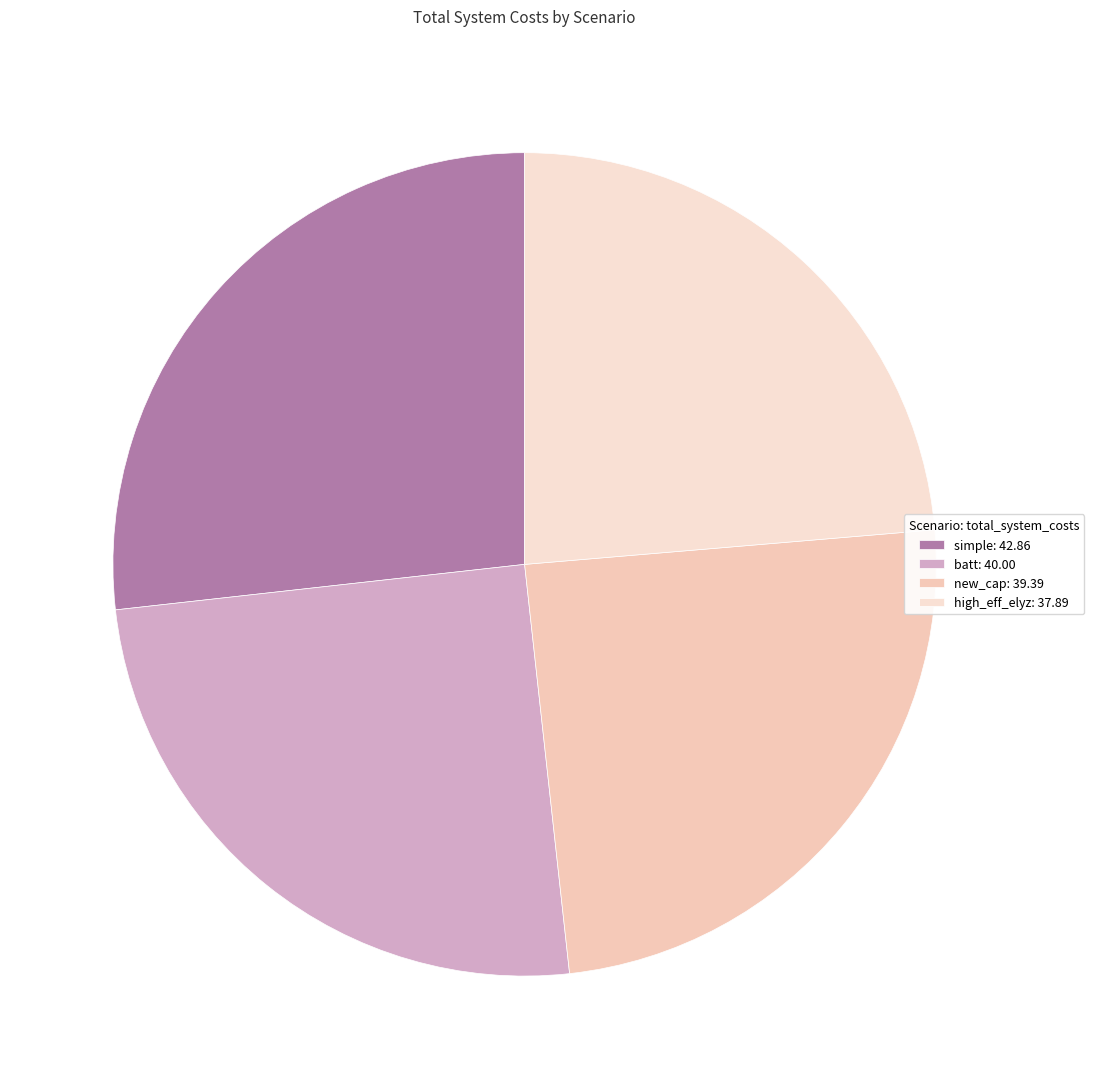

What percentage is NOT represented by high_eff_elyz?

76.3%